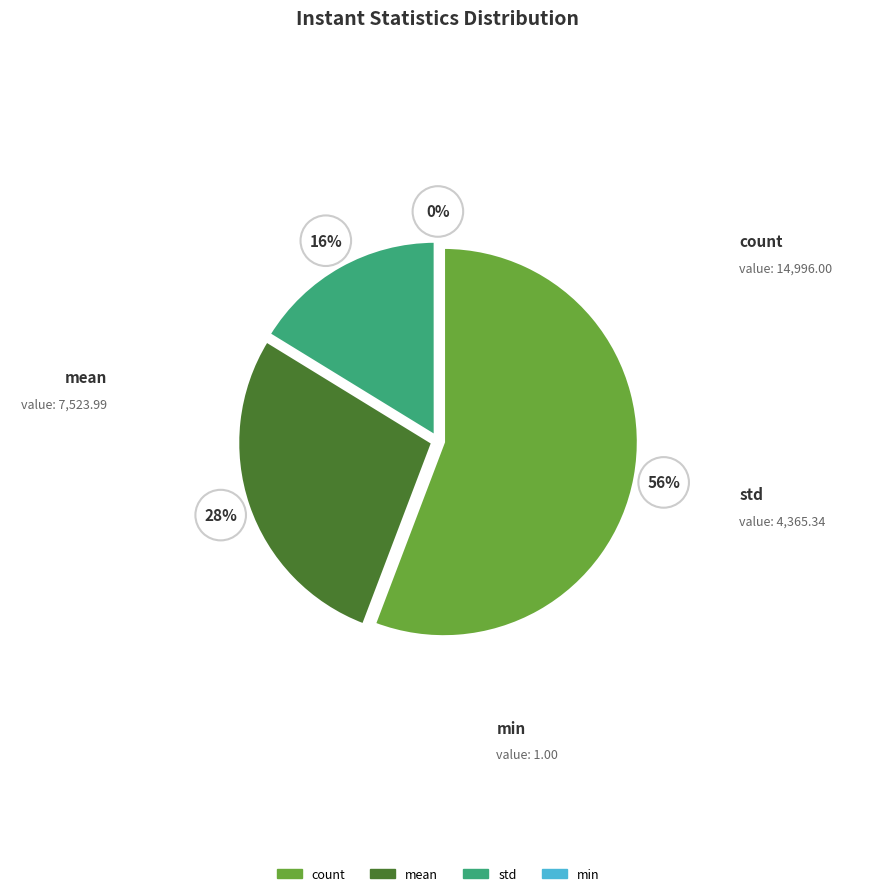

Combined, what portion of the pie is std and count?

72.0%